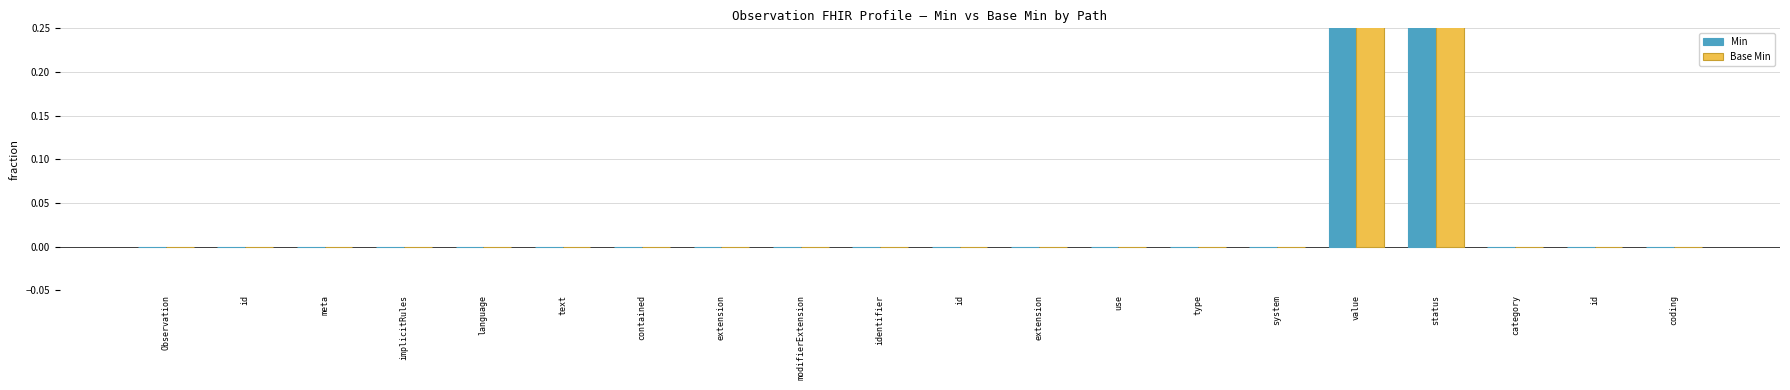

Rank the series at implicitRules from highest to lowest value.

Min, Base Min